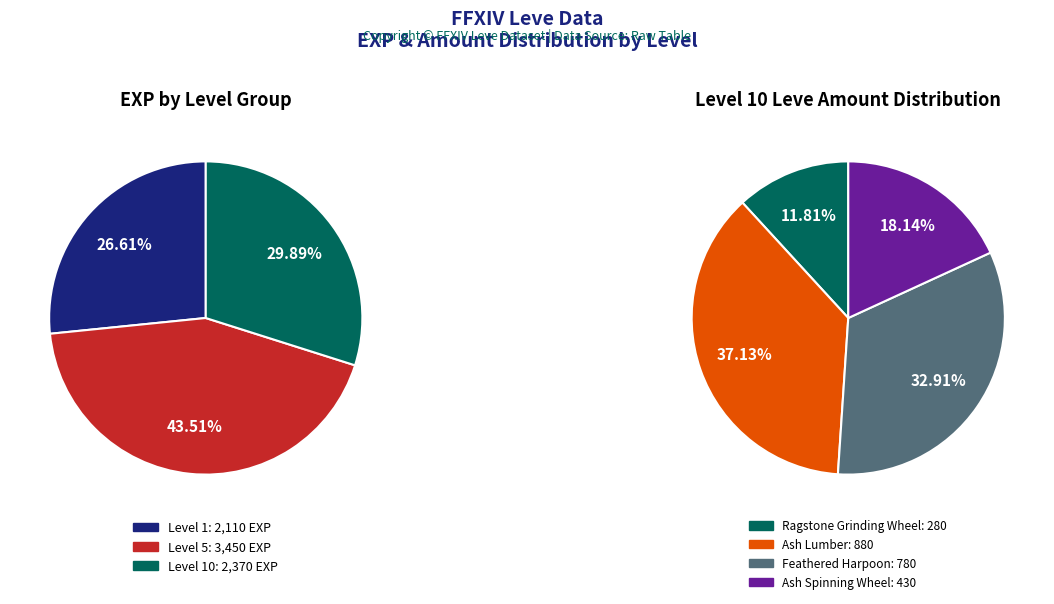

True or false: 1 accounts for 1% of the total.

False